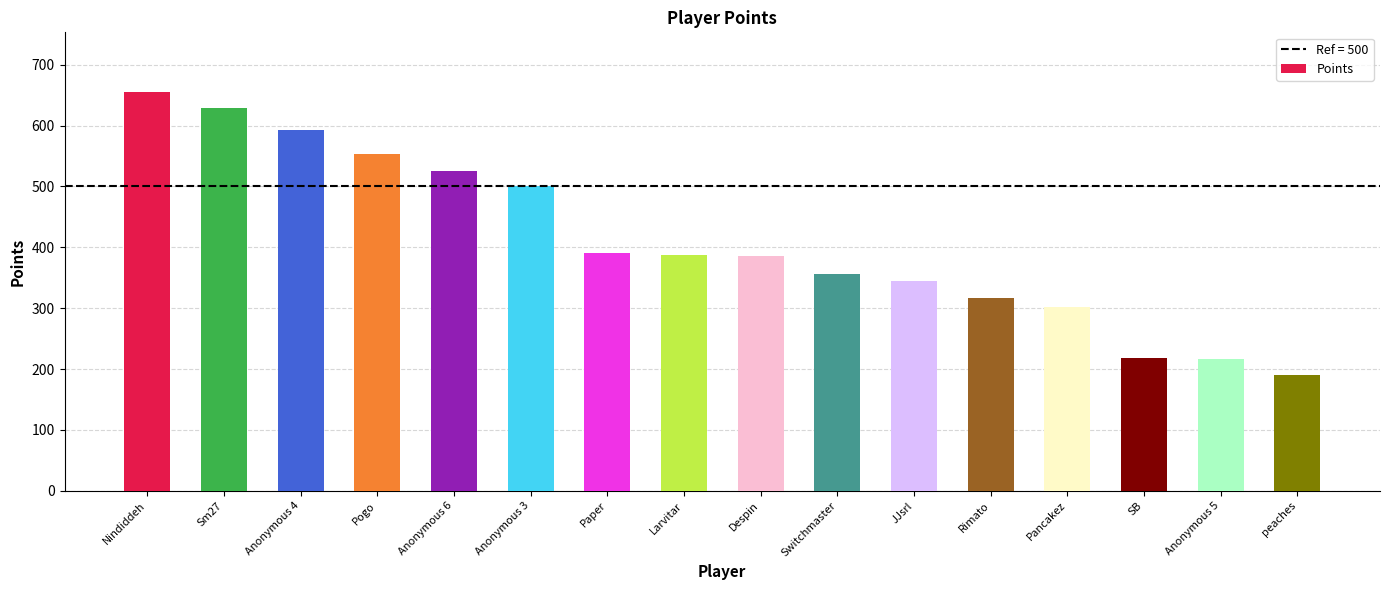

At which label does the data first exceed 387?

Nindiddeh